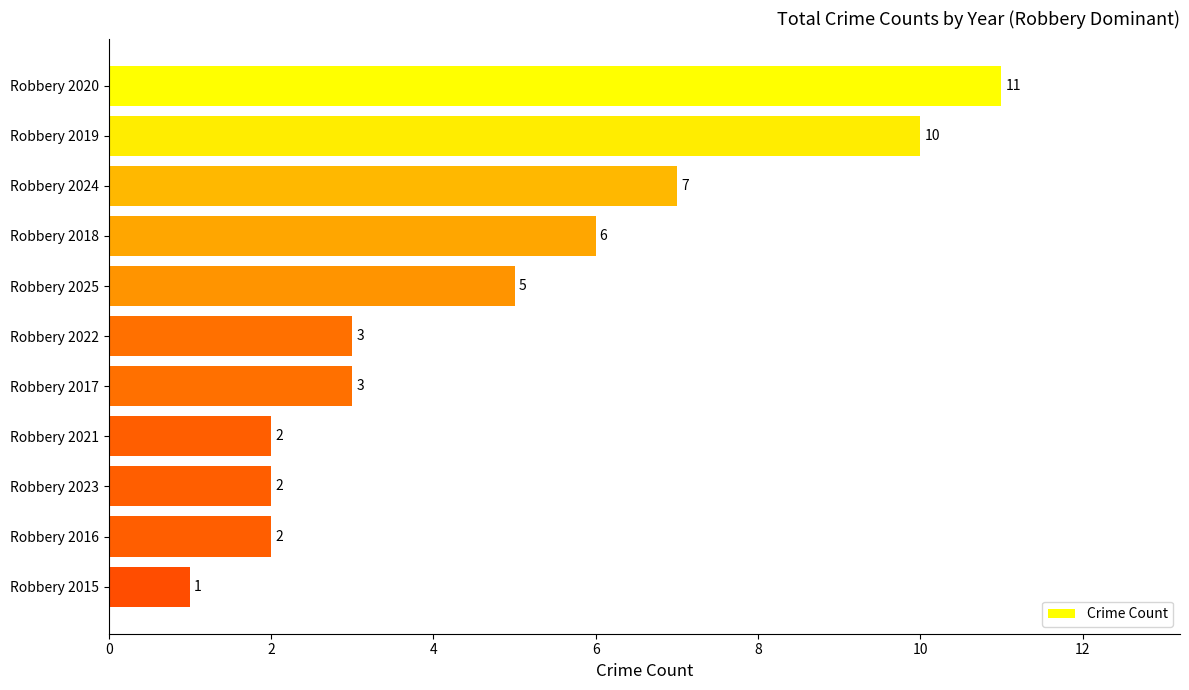

Are the bars horizontal?

Yes